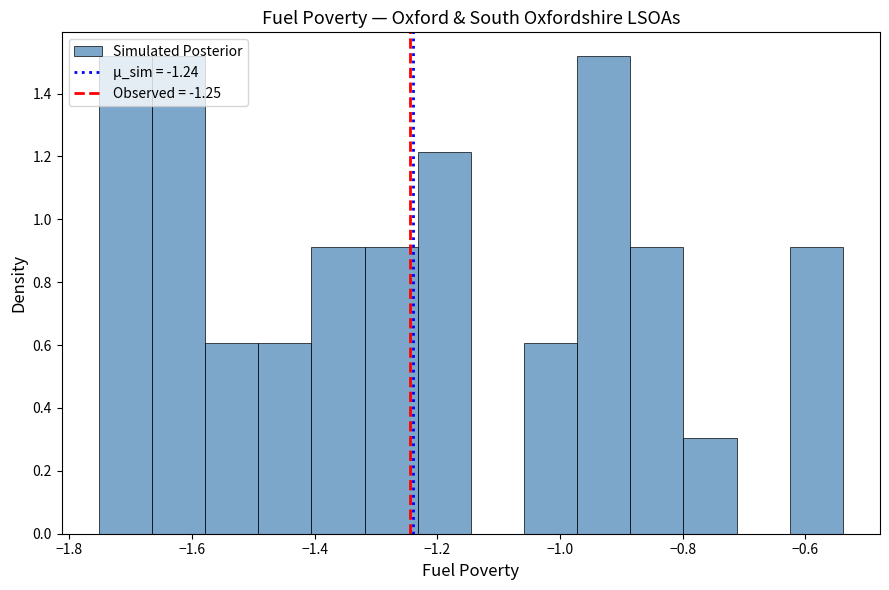

How tall is the bar that spans -1.66 to -1.58 on the x-axis? Neither the bar edges nor the heights are printed on the chart, so give them approximately, as read against the axes.

1.52